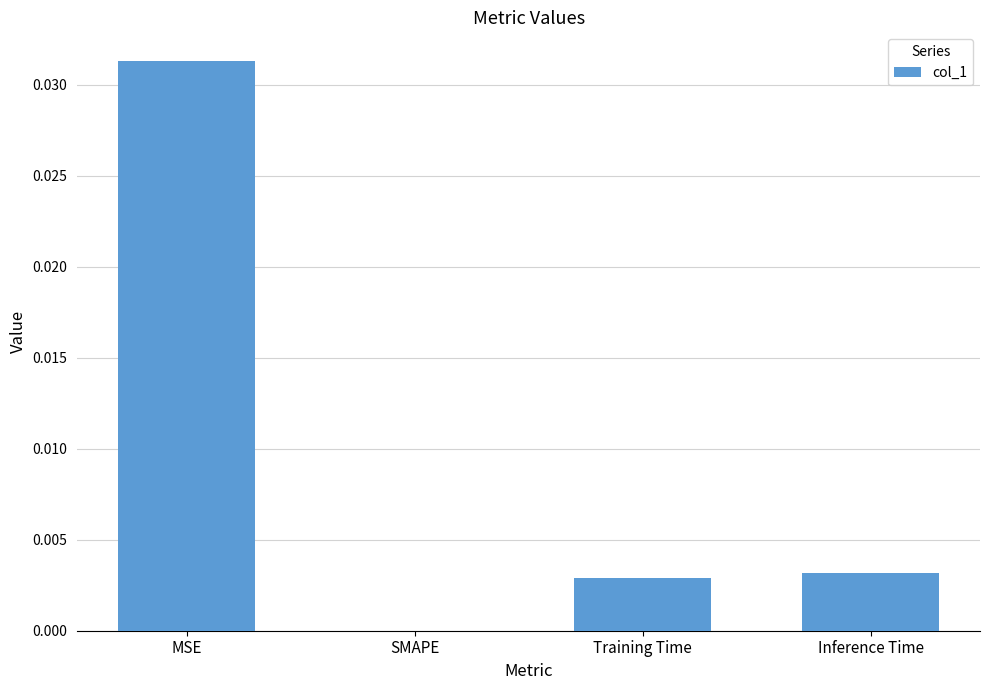

How many data points does each series have?

4